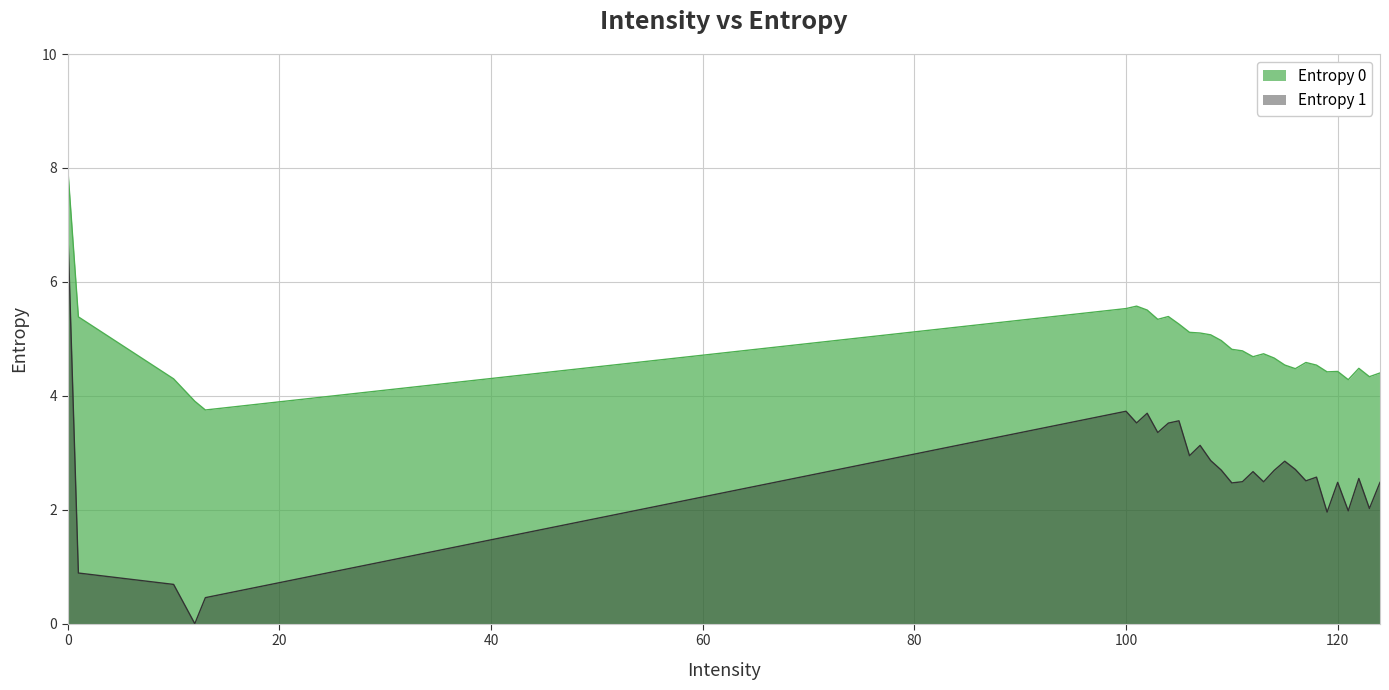

Reading right to left, extract all data points from this chart.

Entropy 0: 124=4.4	123=4.3	122=4.5	121=4.3	120=4.4	119=4.4	118=4.5	117=4.6	116=4.5	115=4.5	114=4.7	113=4.7	112=4.7	111=4.8	110=4.8	109=5.0	108=5.1	107=5.1	106=5.1	105=5.3	104=5.4	103=5.3	102=5.5	101=5.6	100=5.5	13=3.8	12=3.9	10=4.3	1=5.4	0=8.0
Entropy 1: 124=2.5	123=2.0	122=2.5	121=2.0	120=2.5	119=2.0	118=2.6	117=2.5	116=2.7	115=2.9	114=2.7	113=2.5	112=2.7	111=2.5	110=2.5	109=2.7	108=2.9	107=3.1	106=2.9	105=3.6	104=3.5	103=3.4	102=3.7	101=3.5	100=3.7	13=0.5	12=0.0	10=0.7	1=0.9	0=6.9